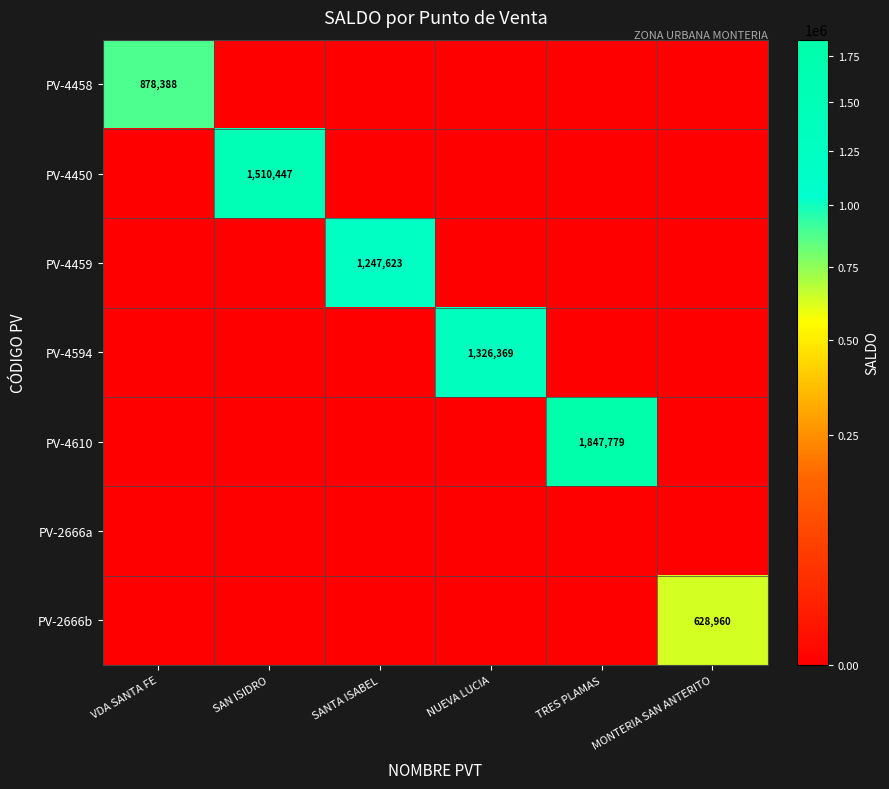

At how many categories does at least one series exceed 973489?

4